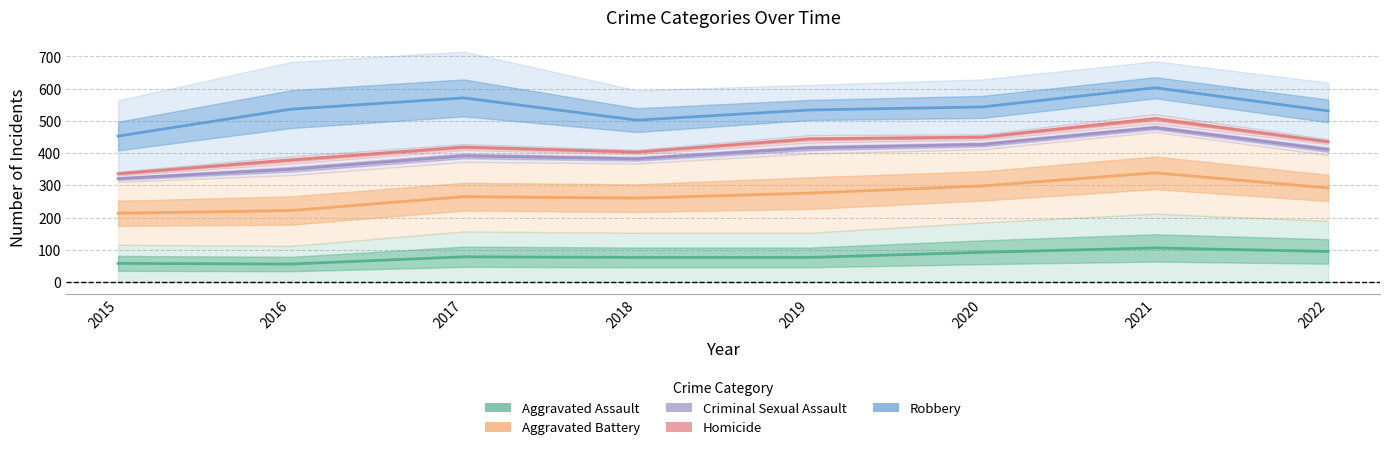

At which category does Homicide reach its first local valley?

2018